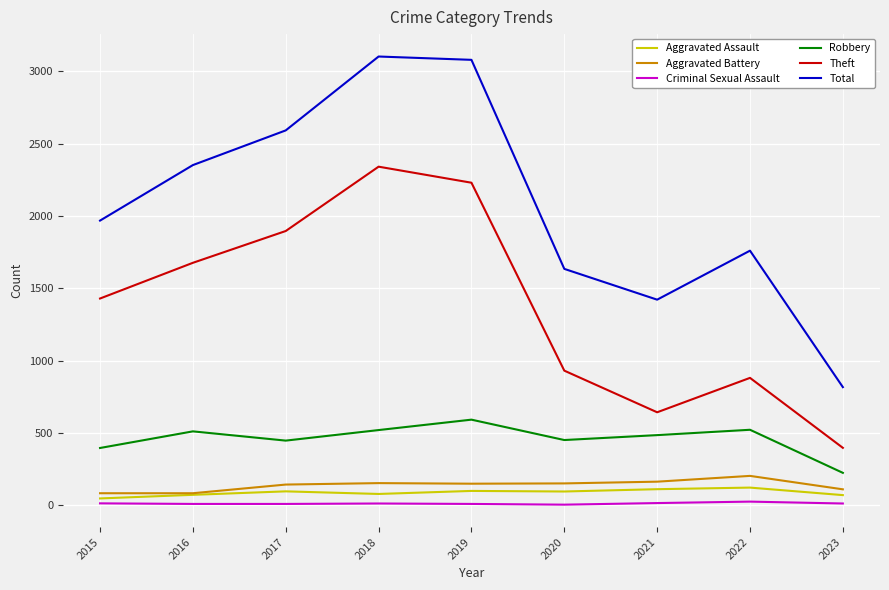

What is the sum of all Aggravated Battery values?

1229